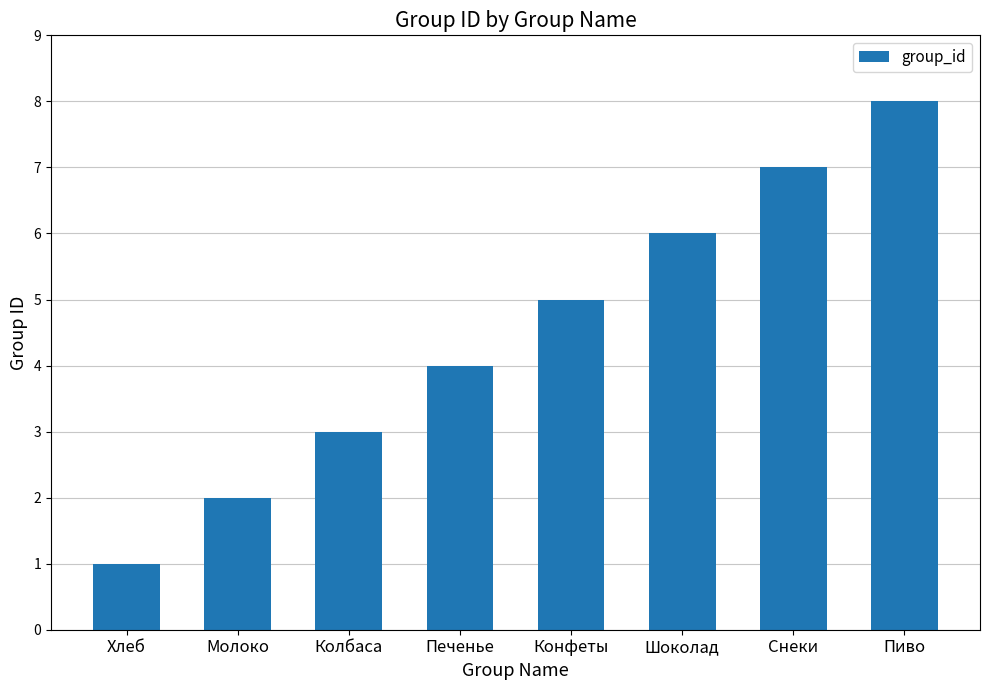

Does the chart contain stacked bars?

No